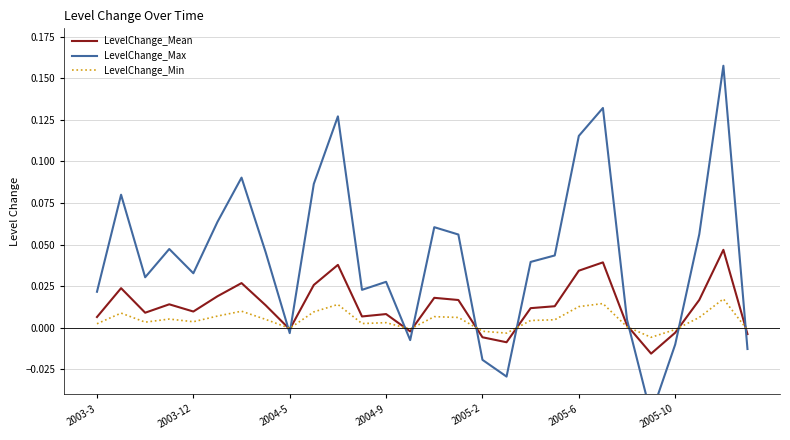

How many lines are shown in the chart?

3